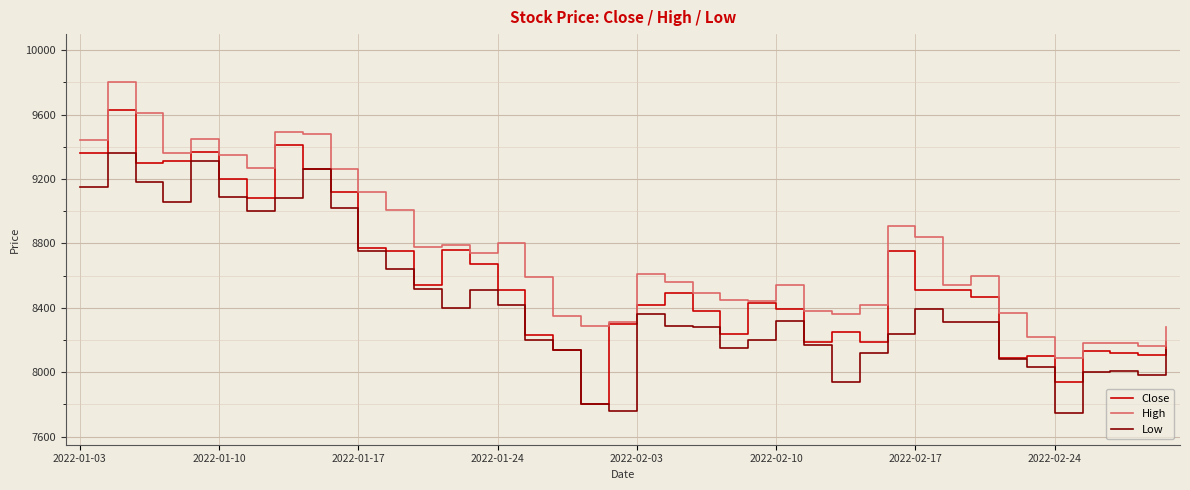

Rank the series by their maximum value, from highest to lowest.

High, Close, Low